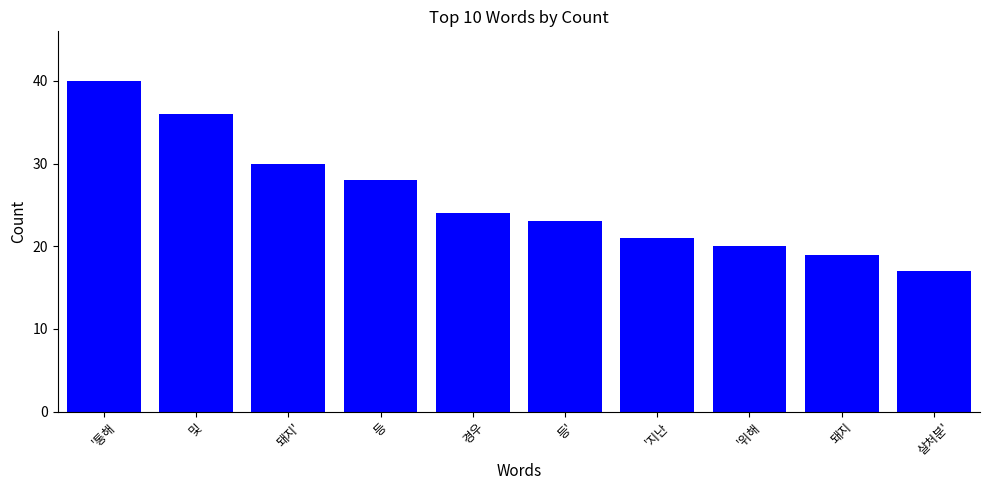

What is the value of the 4th bar from the left?

28